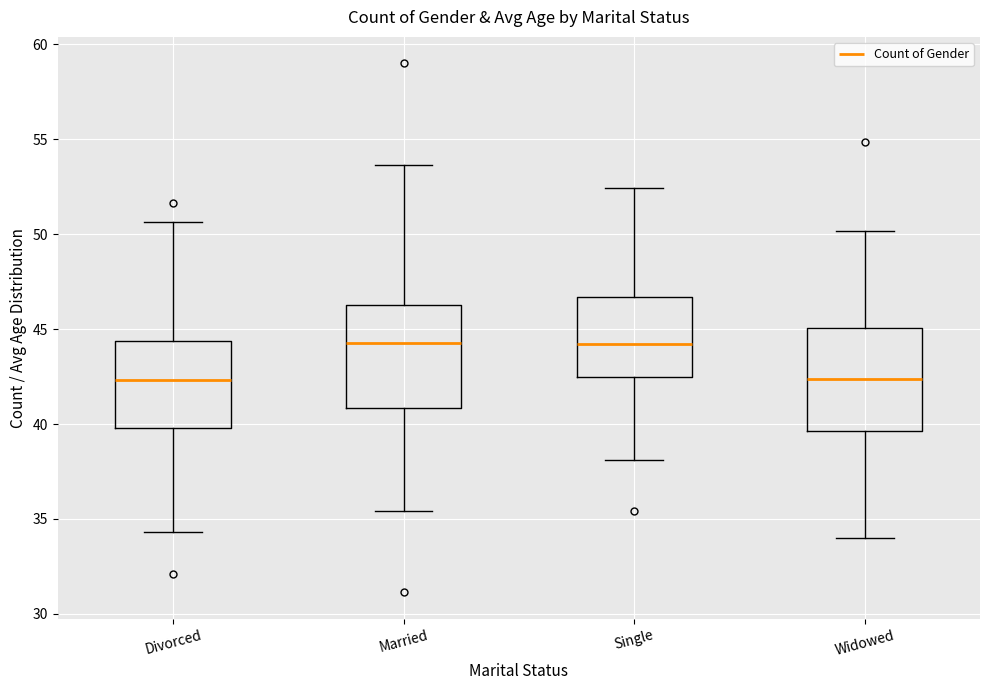

Where is the upper edge of the box for Married on the y-axis? The values are not printed on the chart, so give them approximately, as read against the axis.

46.5